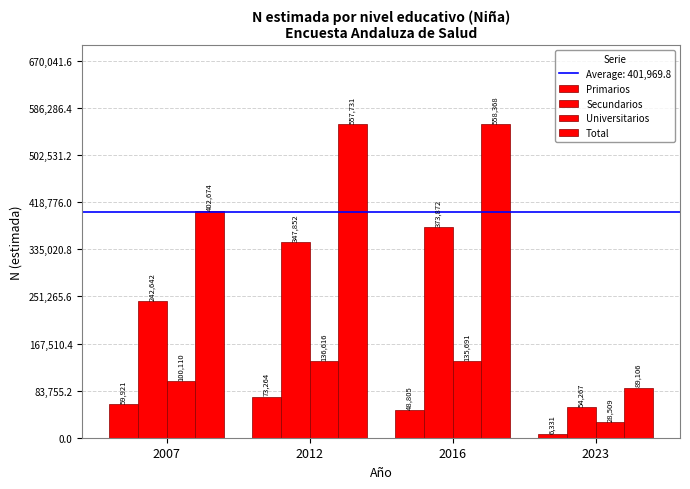

What is the sum of all Primarios values?

188321